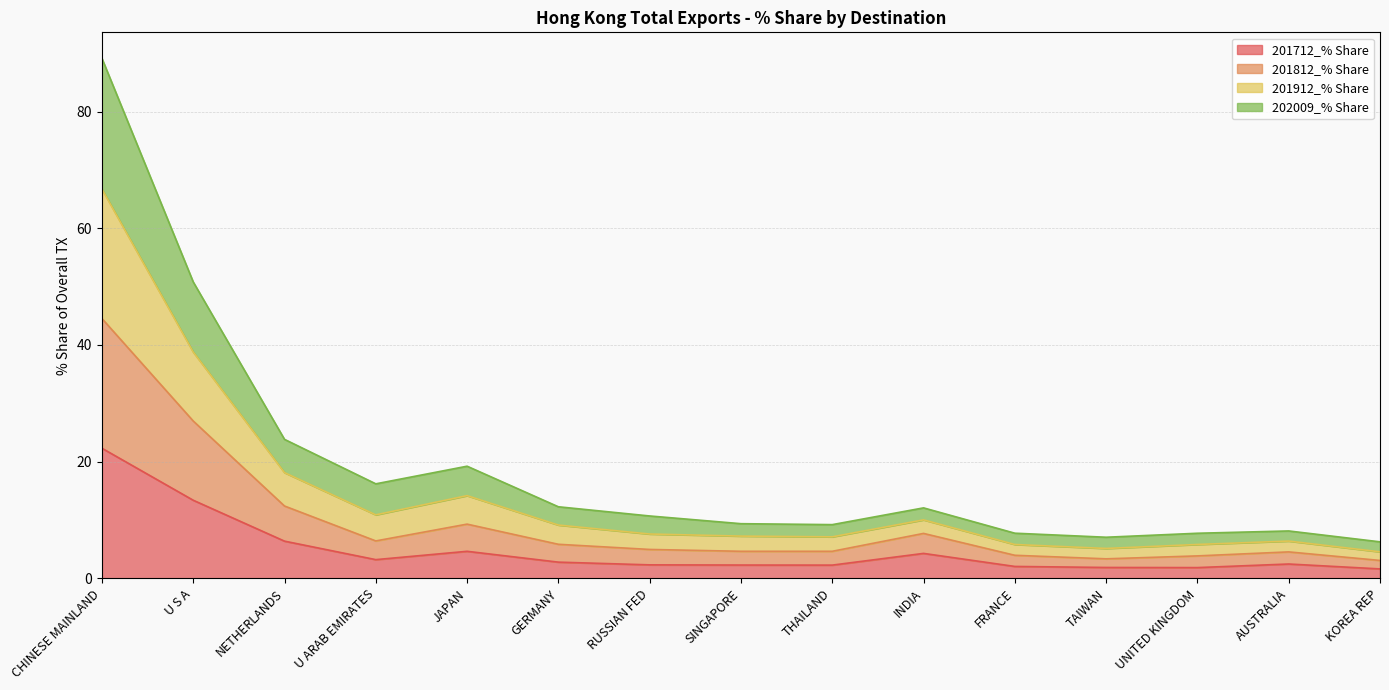

Does the chart display data point markers on the line(s)?

No